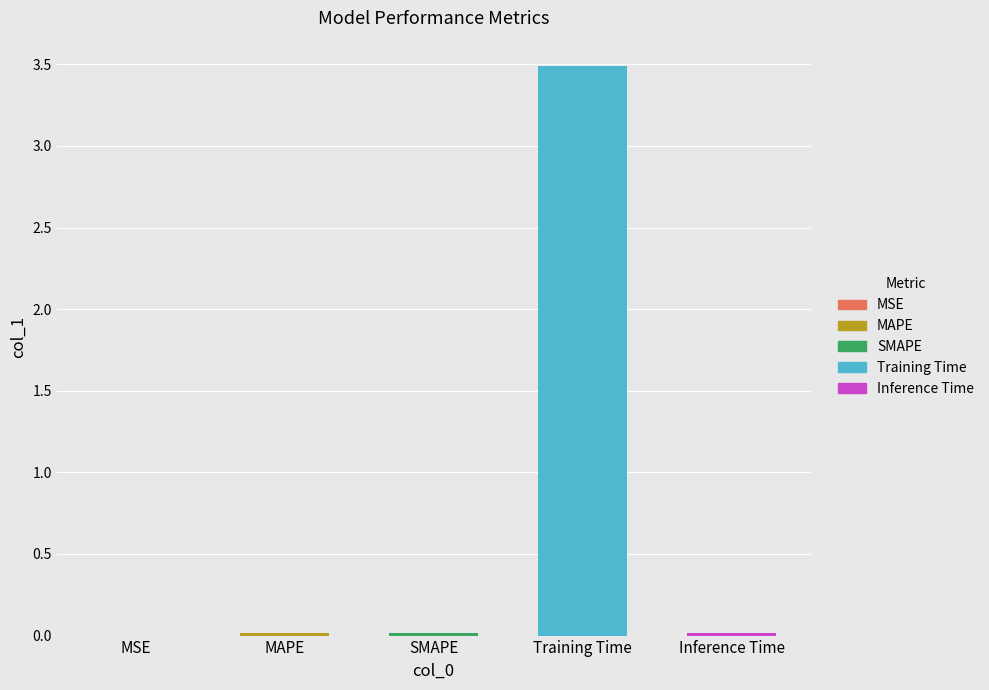

Are the bars horizontal?

No